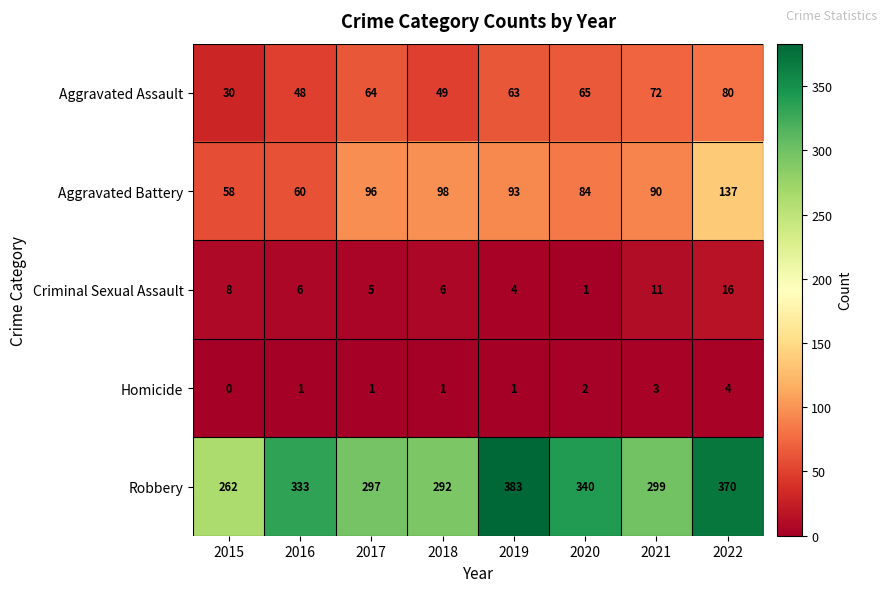

Between 2018 and 2020, which series saw the biggest shift?

Robbery